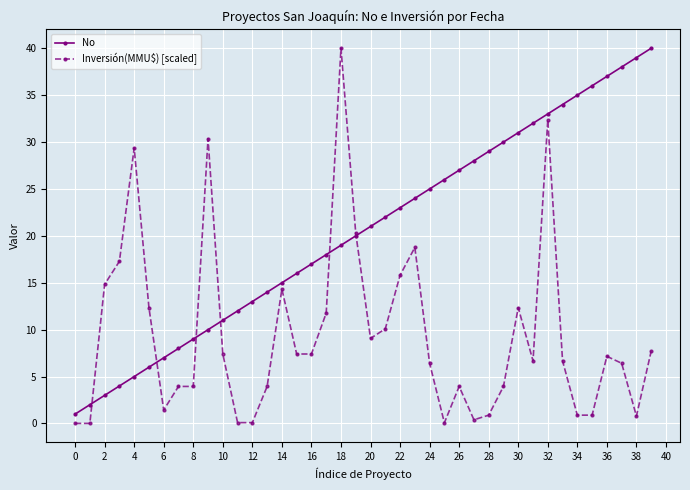

What is the value of the No point at the 5th from the left?

5.0